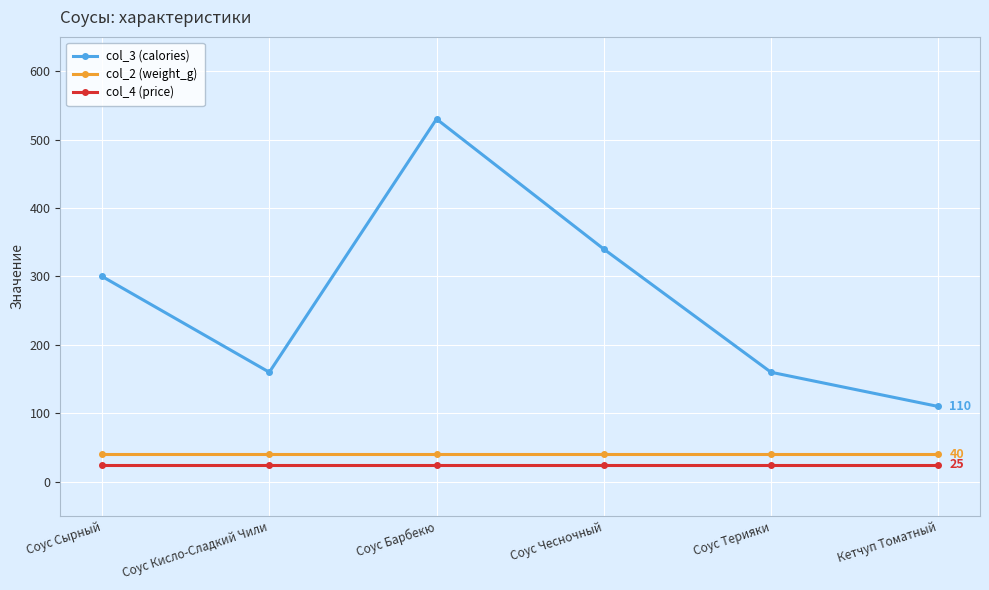

What is the difference between the highest and lowest values at Соус Терияки?

135